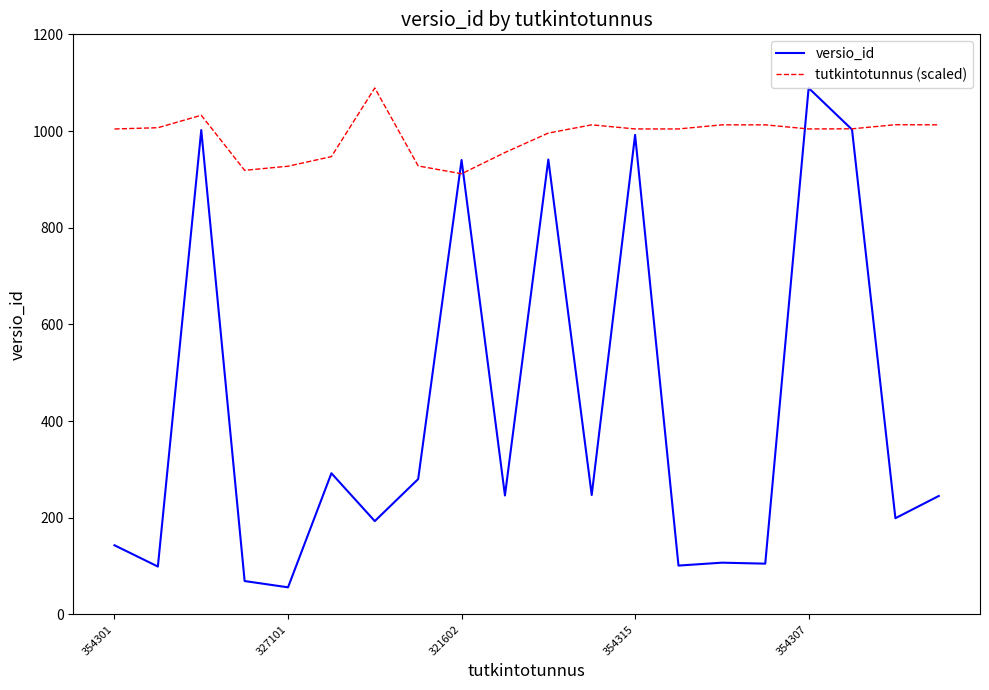

List the series in order of their overall mean, highest first.

tutkintotunnus (scaled), versio_id